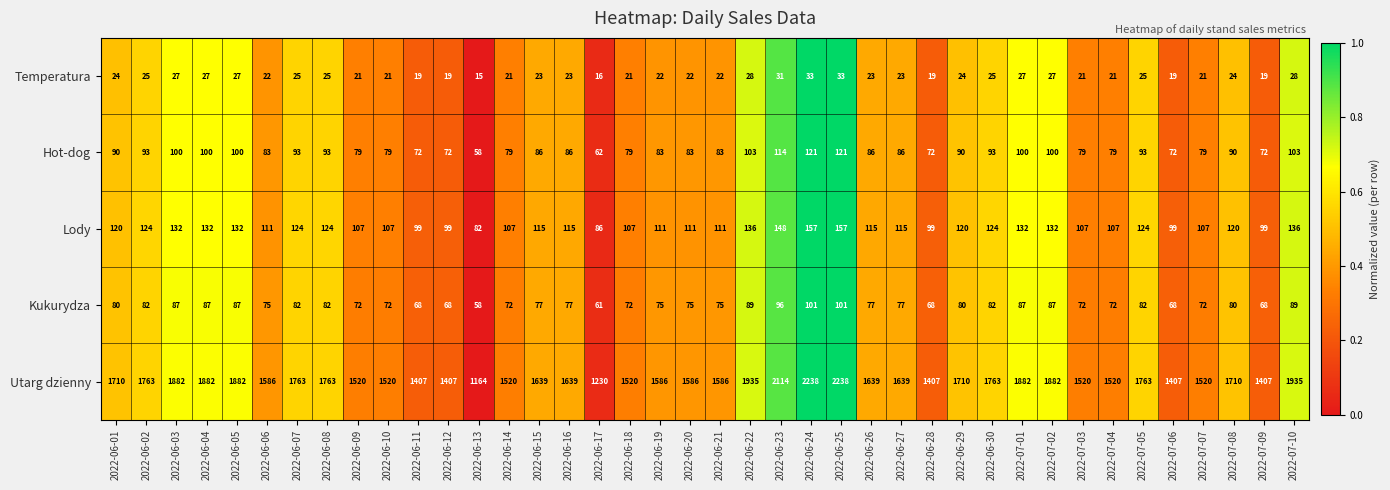

What is the difference between the maximum and minimum values in the Kukurydza series?

43